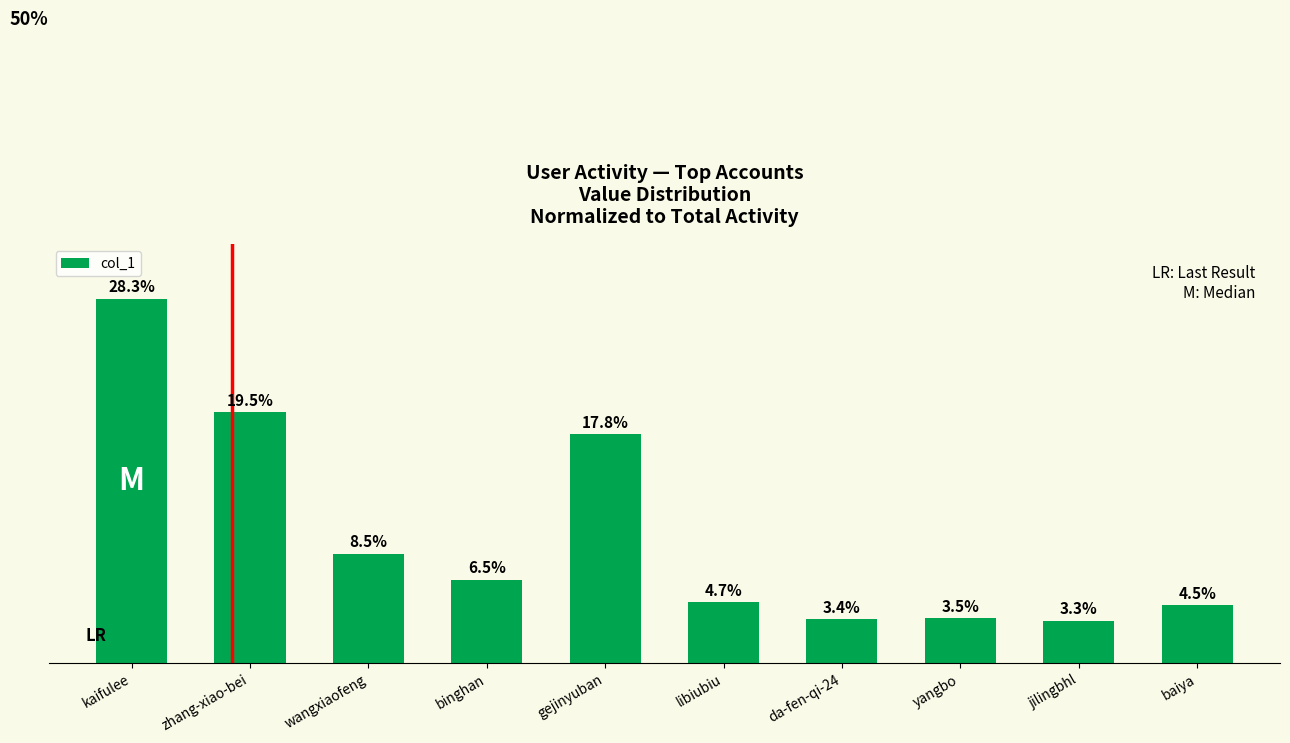

List the labels in order of value, smallest first.

jilingbhl, da-fen-qi-24, yangbo, baiya, libiubiu, binghan, wangxiaofeng, gejinyuban, zhang-xiao-bei, kaifulee